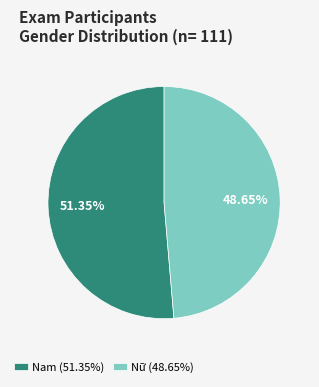

What is the smallest slice in the pie chart?

Nữ